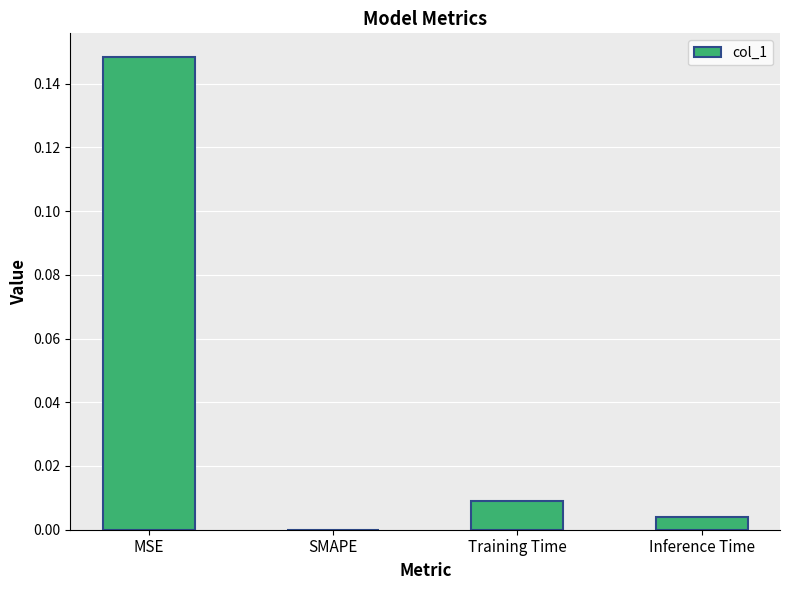

Between MSE and Training Time, which is larger?

MSE